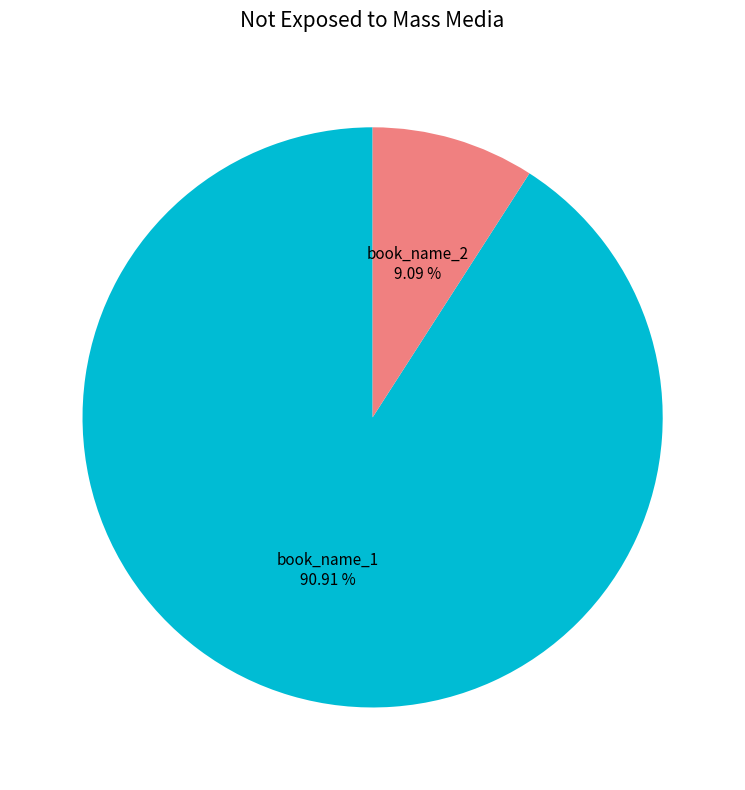

Which category has the biggest portion of the pie?

book_name_1